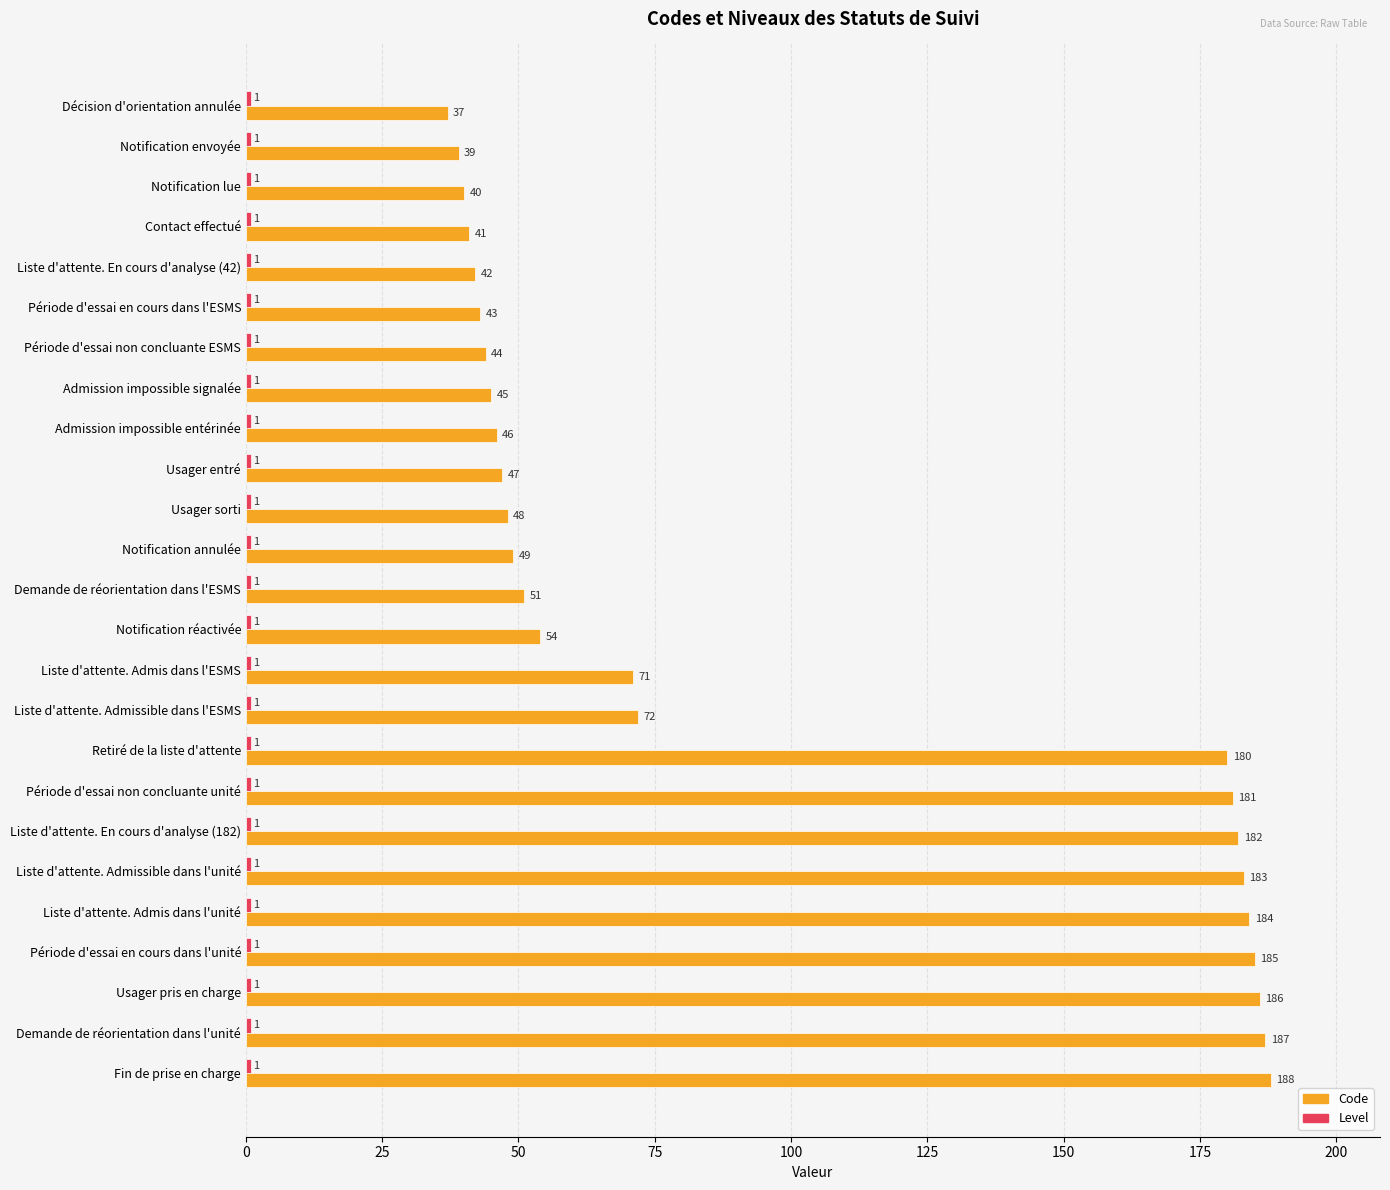

Is it true that Code equals 59 at Décision d'orientation annulée?

False